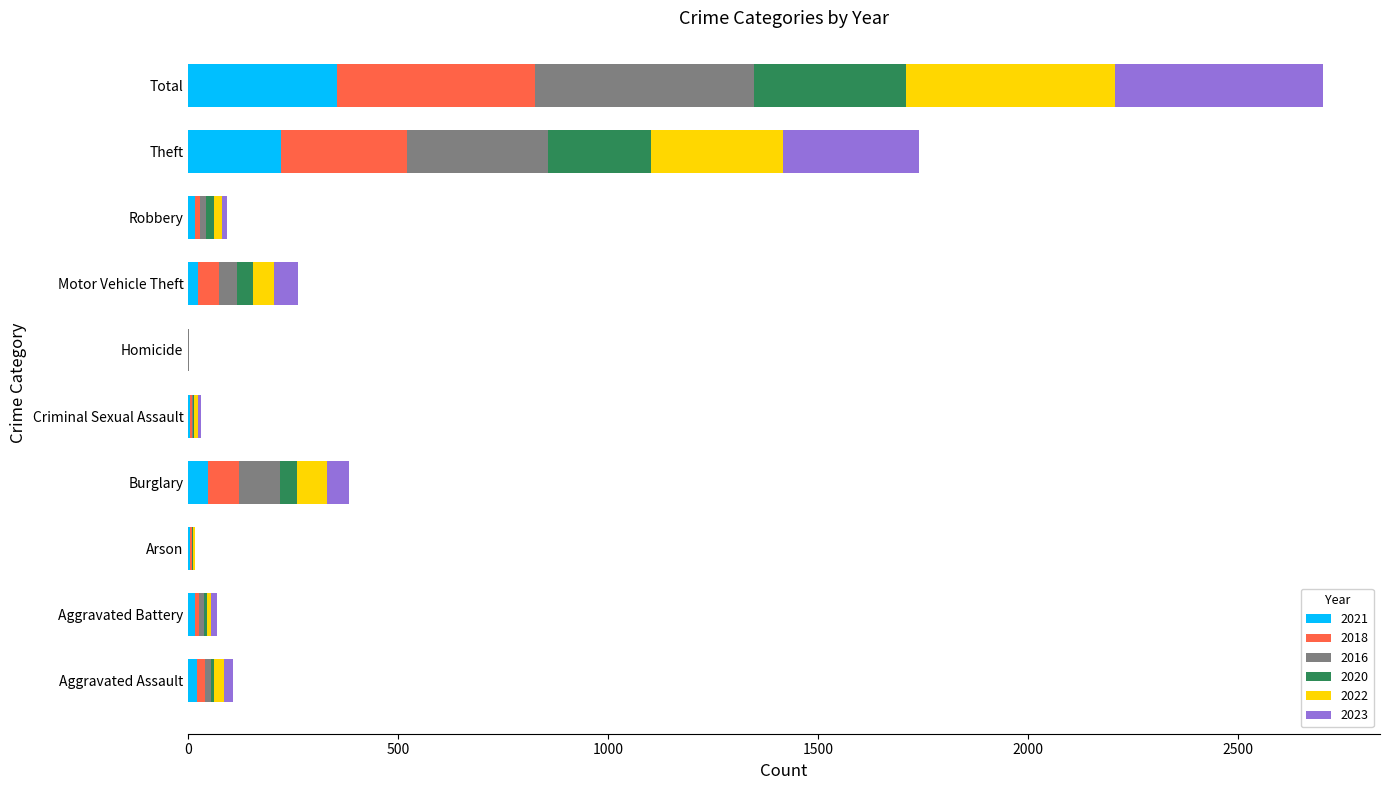

At which category is the sum across all series the highest?

Total